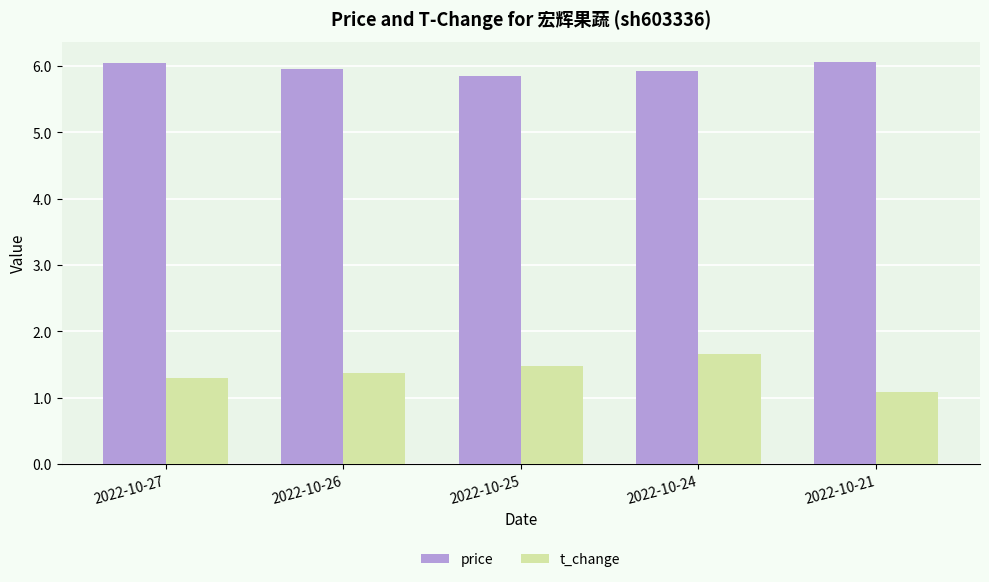

Is the value of price at 2022-10-27 greater than the value of t_change at 2022-10-26?

Yes